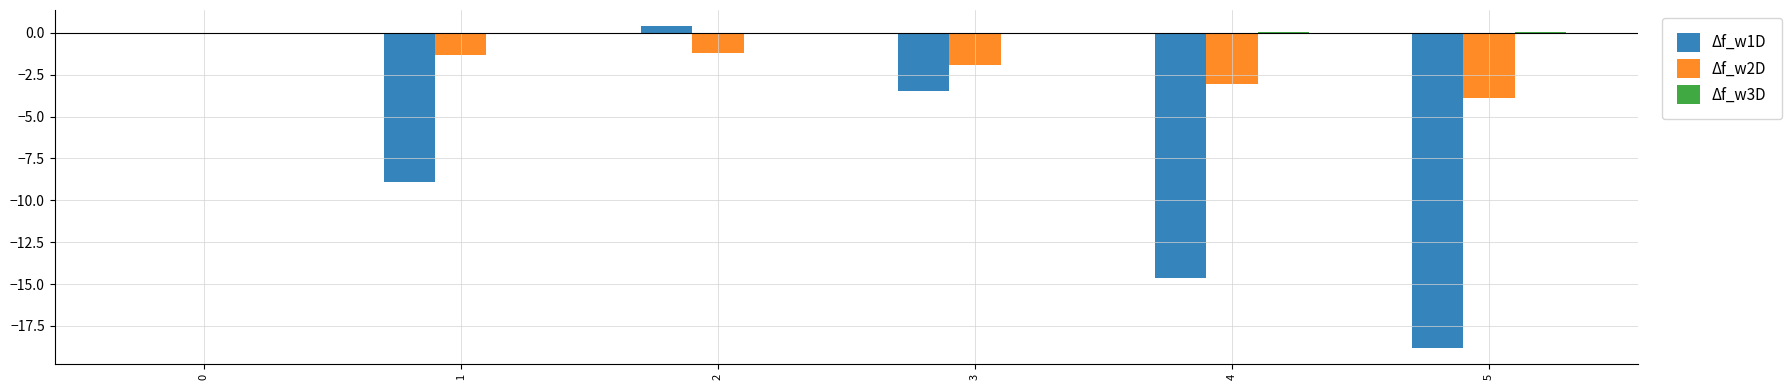

Is the value of Δf_w1D at 1 greater than the value of Δf_w2D at 1?

No